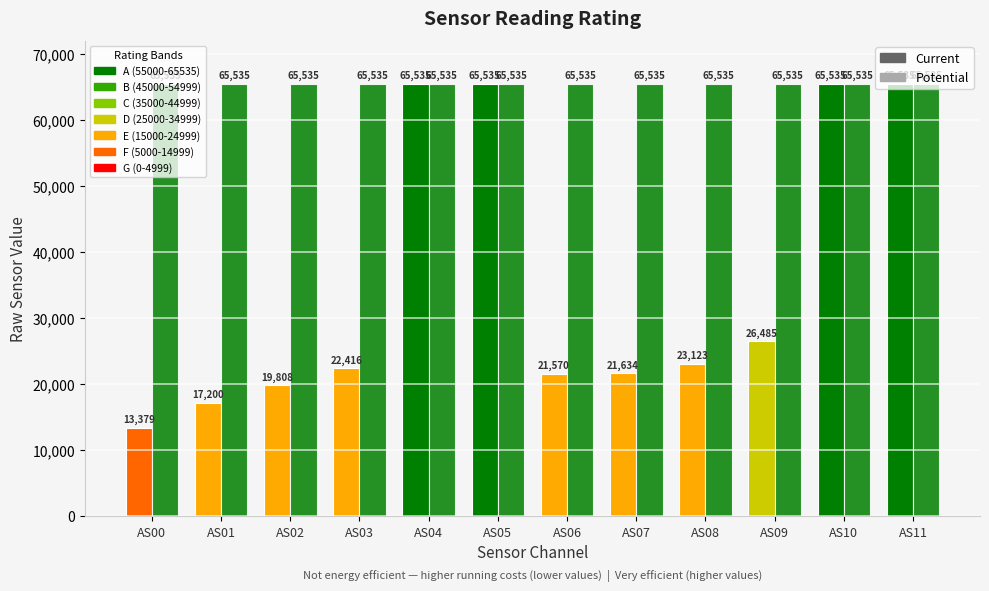

Reading right to left, what are all the values shown in this chart?

Current: AS11=65535	AS10=65535	AS09=26485	AS08=23123	AS07=21634	AS06=21570	AS05=65535	AS04=65535	AS03=22416	AS02=19808	AS01=17200	AS00=13379
Potential: AS11=65535	AS10=65535	AS09=65535	AS08=65535	AS07=65535	AS06=65535	AS05=65535	AS04=65535	AS03=65535	AS02=65535	AS01=65535	AS00=65535